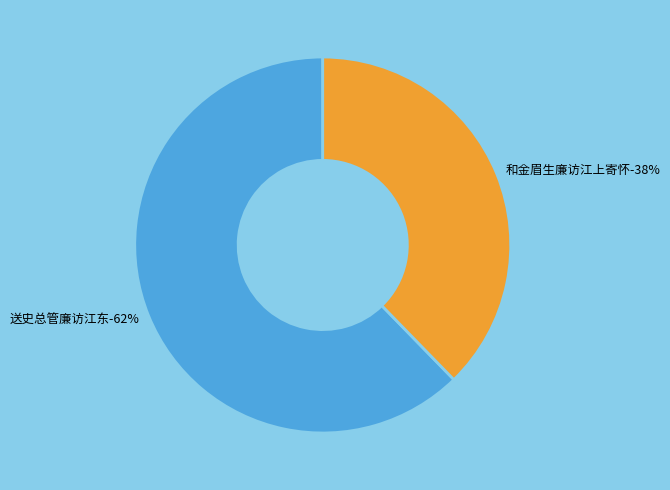

Which has a higher value, 和金眉生廉访江上寄怀 or 送史总管廉访江东?

送史总管廉访江东